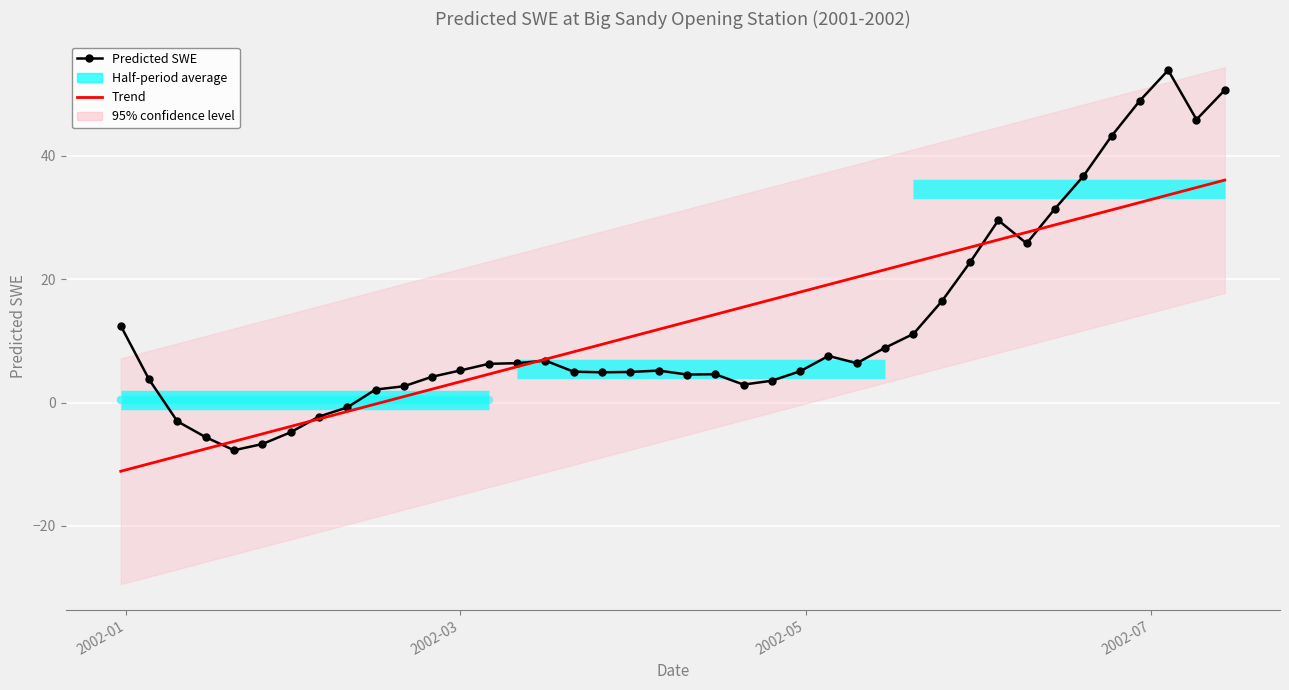

True or false: Trend has more than 0 interior local peaks.

False